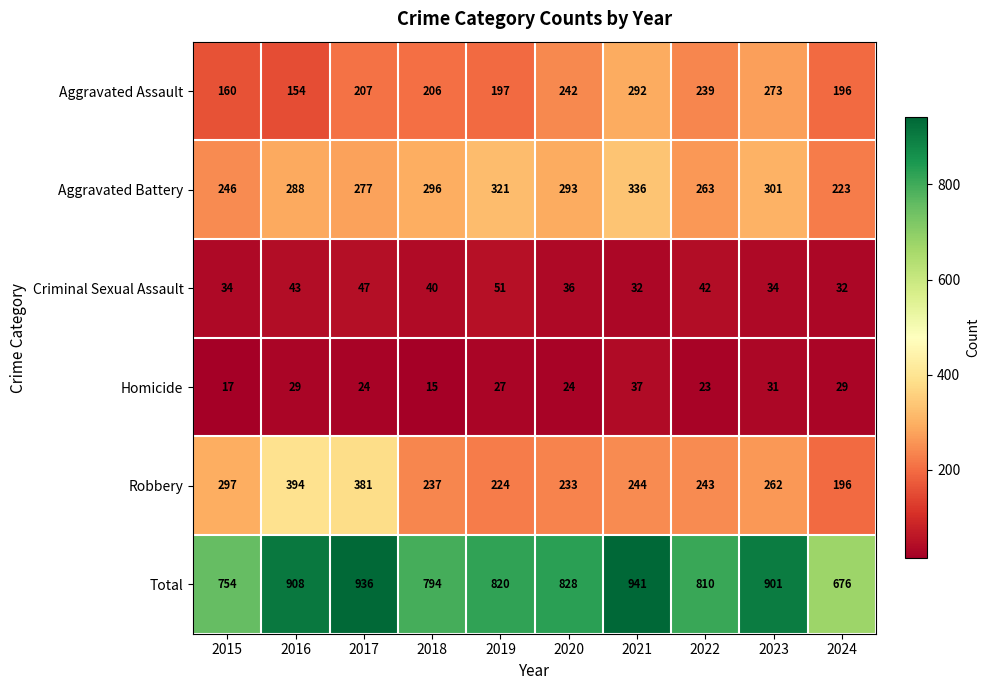

Where does the Criminal Sexual Assault series first go above 40?

2016